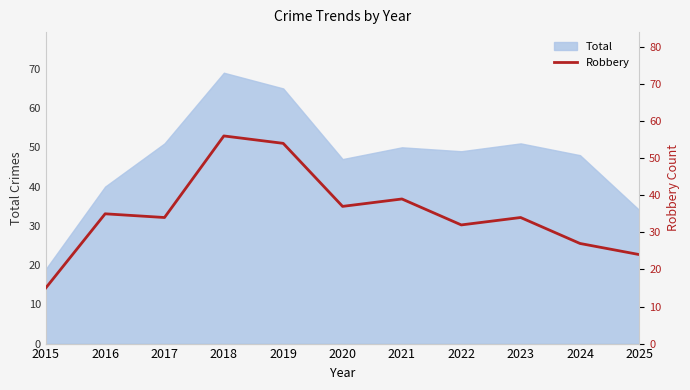

Rank the categories by value from highest to lowest.

2018, 2019, 2021, 2020, 2016, 2017, 2023, 2022, 2024, 2025, 2015